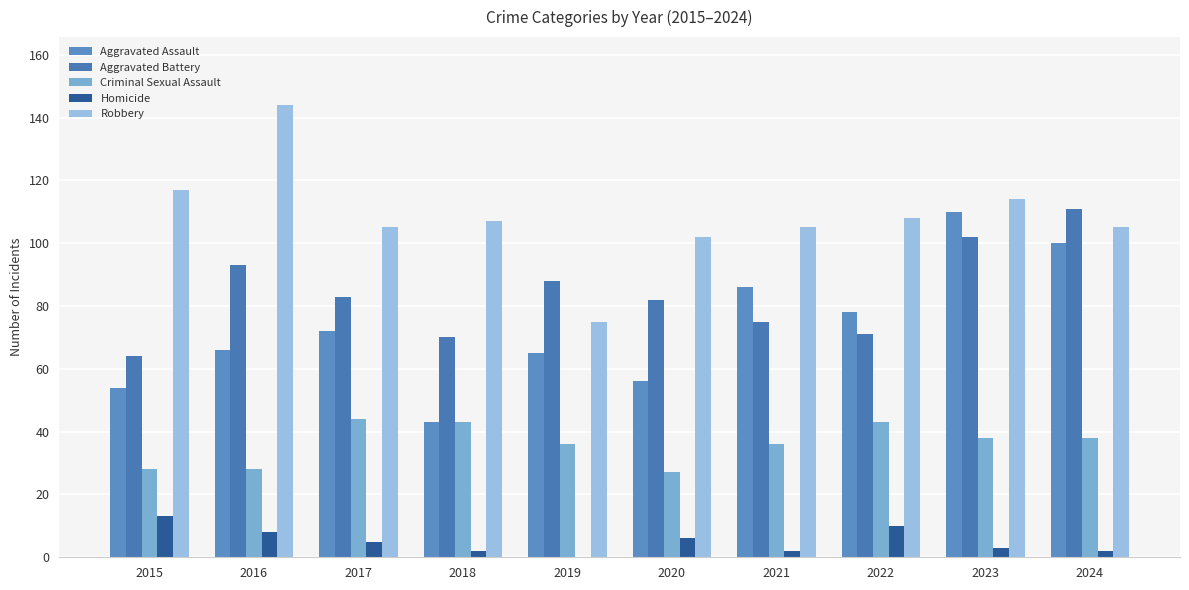

What are all the series names shown in the legend?

Aggravated Assault, Aggravated Battery, Criminal Sexual Assault, Homicide, Robbery